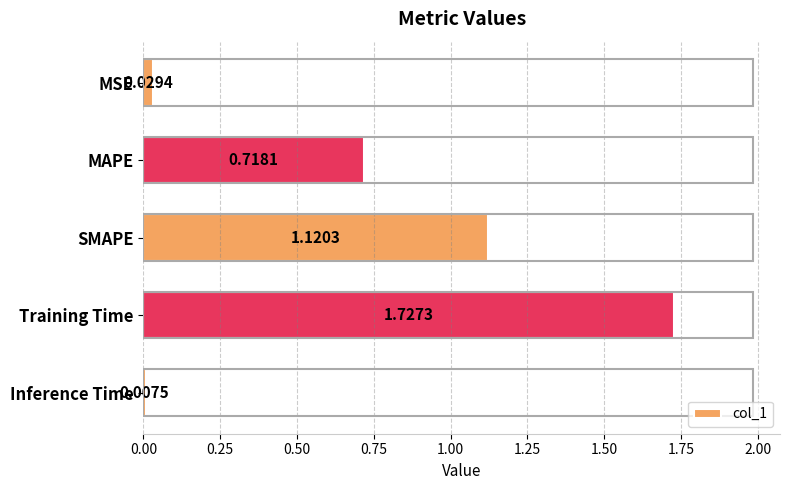

What is the difference between the values at Training Time and MAPE?

1.0